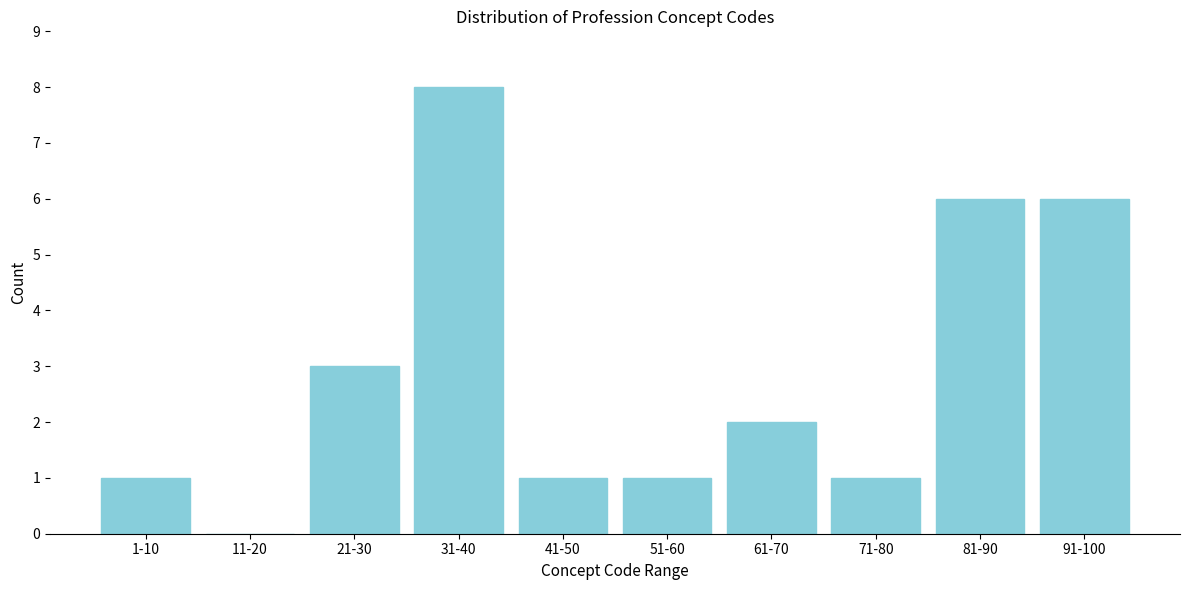

Reading left to right, what are all the values shown in this chart?

1-10=1	11-20=0	21-30=3	31-40=8	41-50=1	51-60=1	61-70=2	71-80=1	81-90=6	91-100=6